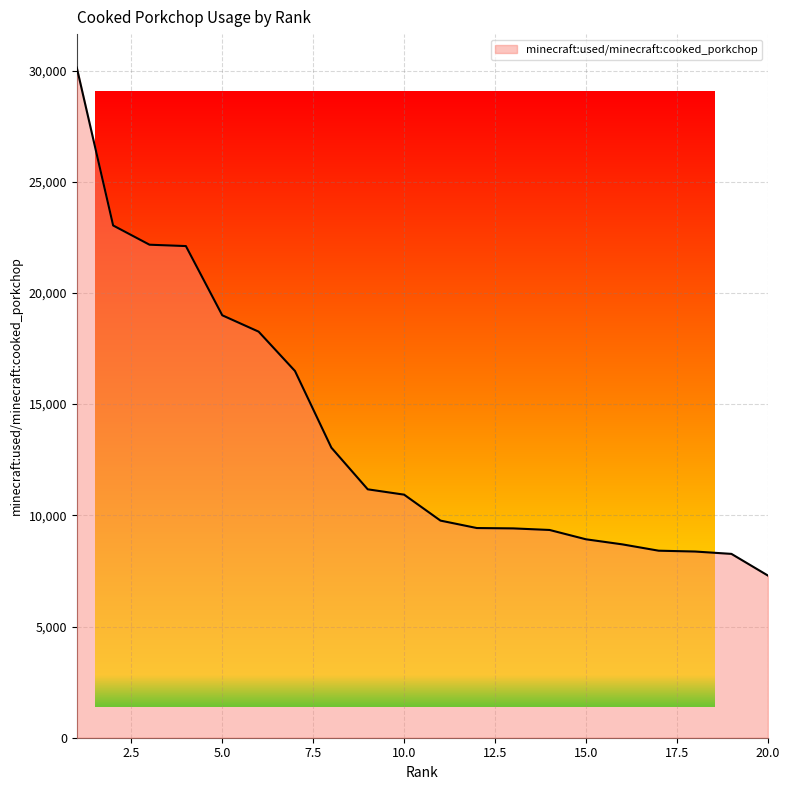

What is the average value?

13711